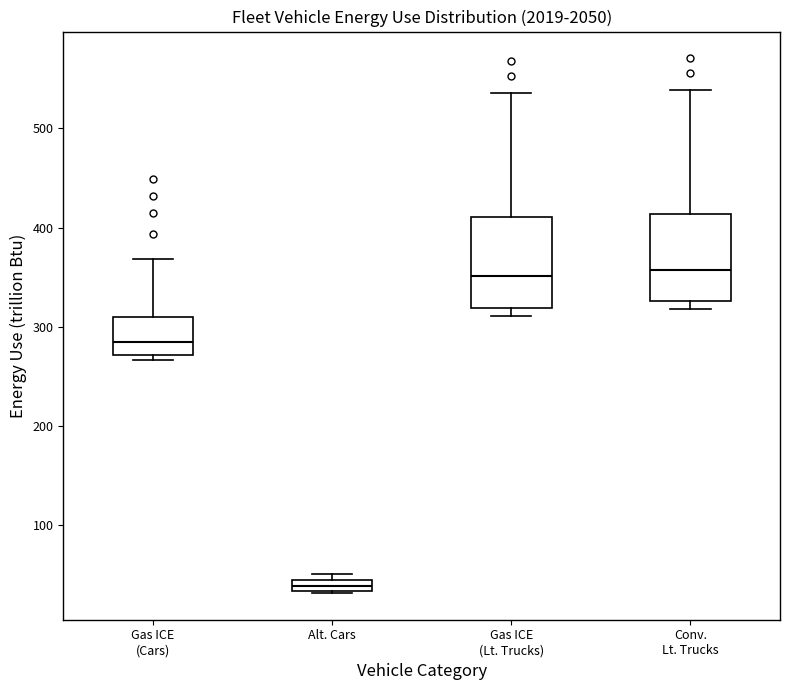

Where does the median line of the box for Gas ICE (Lt. Trucks) sit on the y-axis? The values are not printed on the chart, so give them approximately, as read against the axis.

350